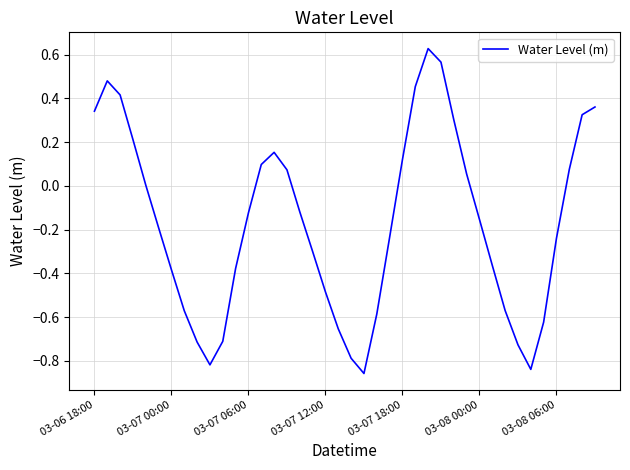

Is this an area chart (filled region under the line)?

No